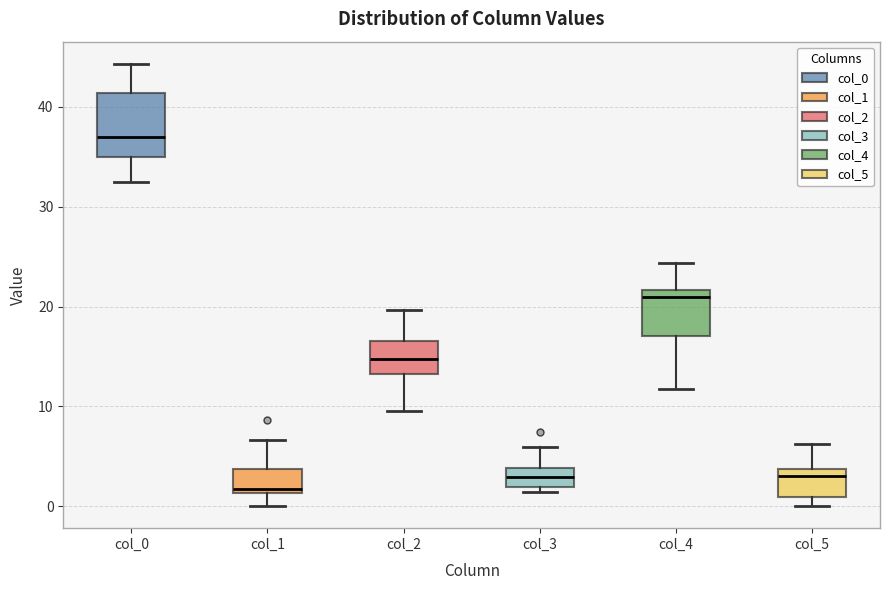

Reading left to right, read every box against the y-axis: the position of its median line, the range the box covers, and the ends of its whiskers. The values are not printed on the chart, so give them approximately, as read against the axis.

col_0: median 37, box 35 to 41, whiskers 33 to 44
col_1: median 2, box 1 to 4, whiskers 0 to 7
col_2: median 15, box 13 to 17, whiskers 10 to 20
col_3: median 3, box 2 to 4, whiskers 1 to 6
col_4: median 21, box 17 to 22, whiskers 12 to 24
col_5: median 3, box 1 to 4, whiskers 0 to 6